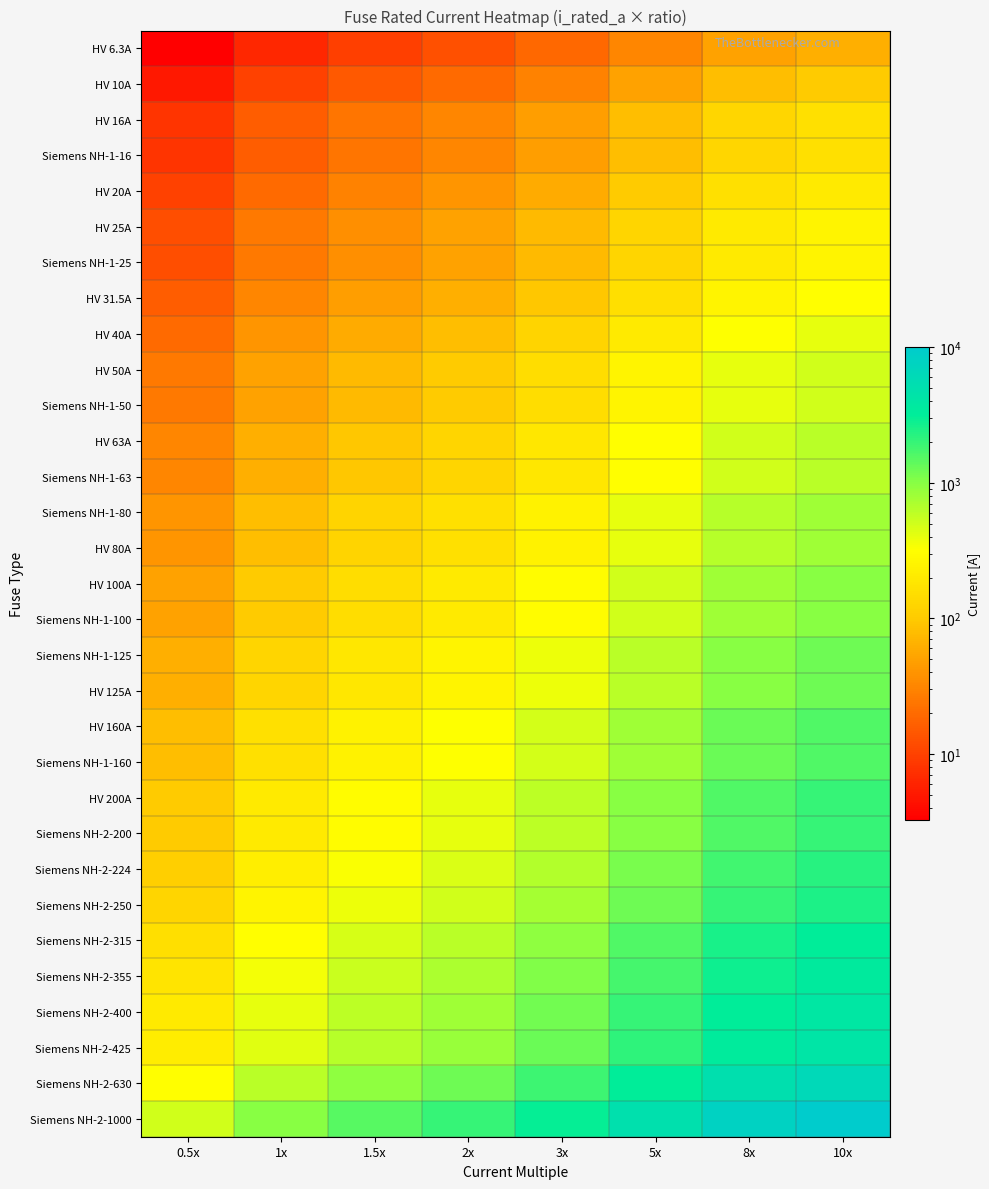

Which series has the largest total across all categories?

Siemens NH-2-1000